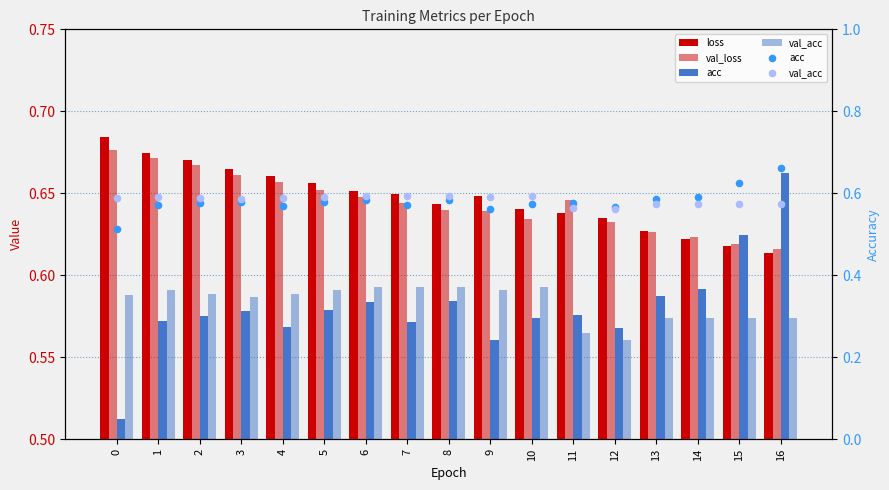

At how many categories does at least one series exceed 0?

17